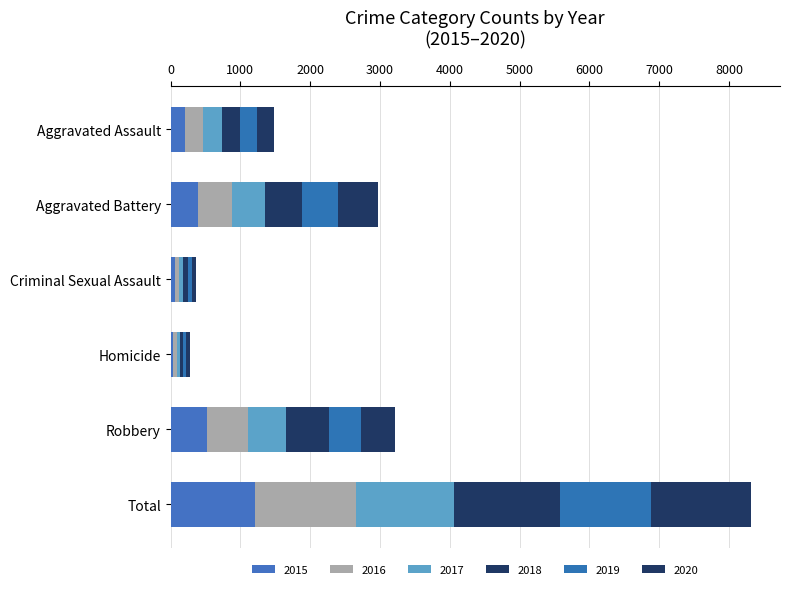

What value does the 2015 series have at Aggravated Battery, to the nearest 100?

400